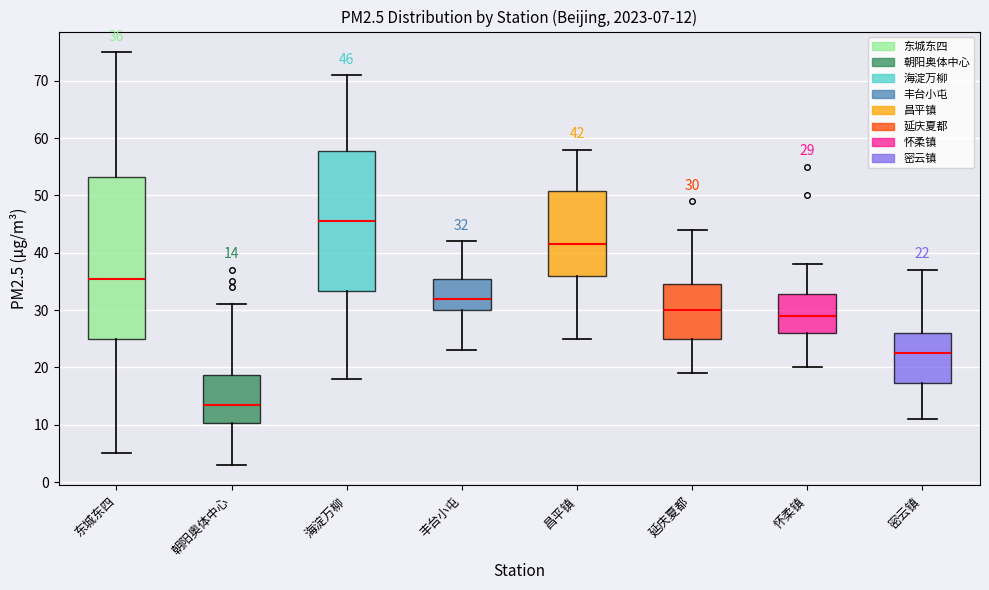

Comparing the boxes themselves (not the whiskers), which one is the tallest?

东城东四